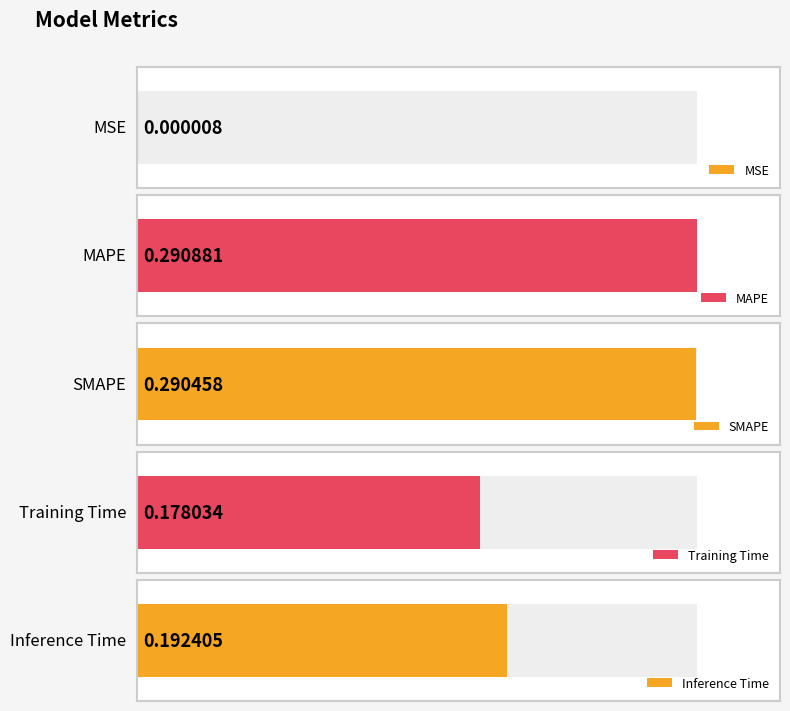

The chart shows a value of 0.2 at Inference Time. True or false?

True